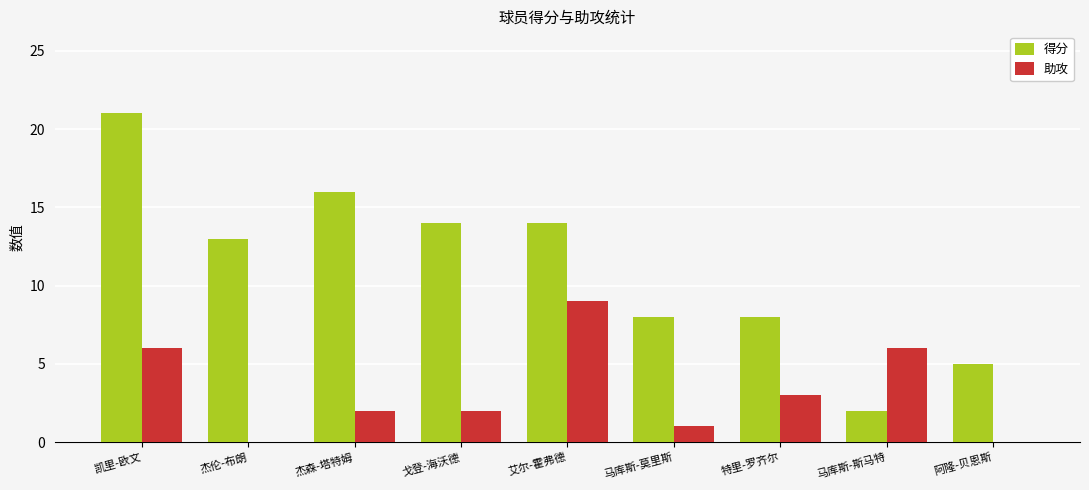

Count the number of data series in this chart.

2